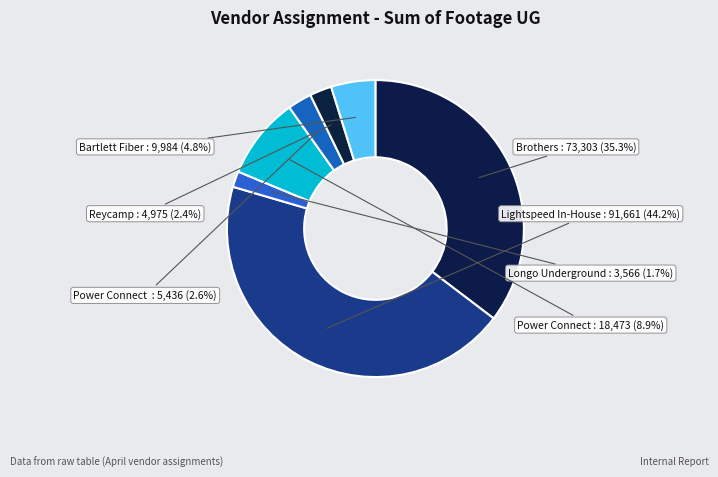

How many slices are in this pie chart?

7